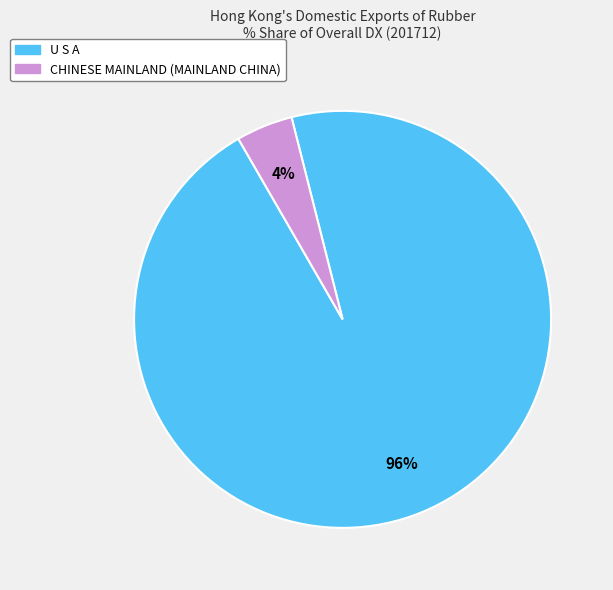

Does any single category account for the majority?

Yes